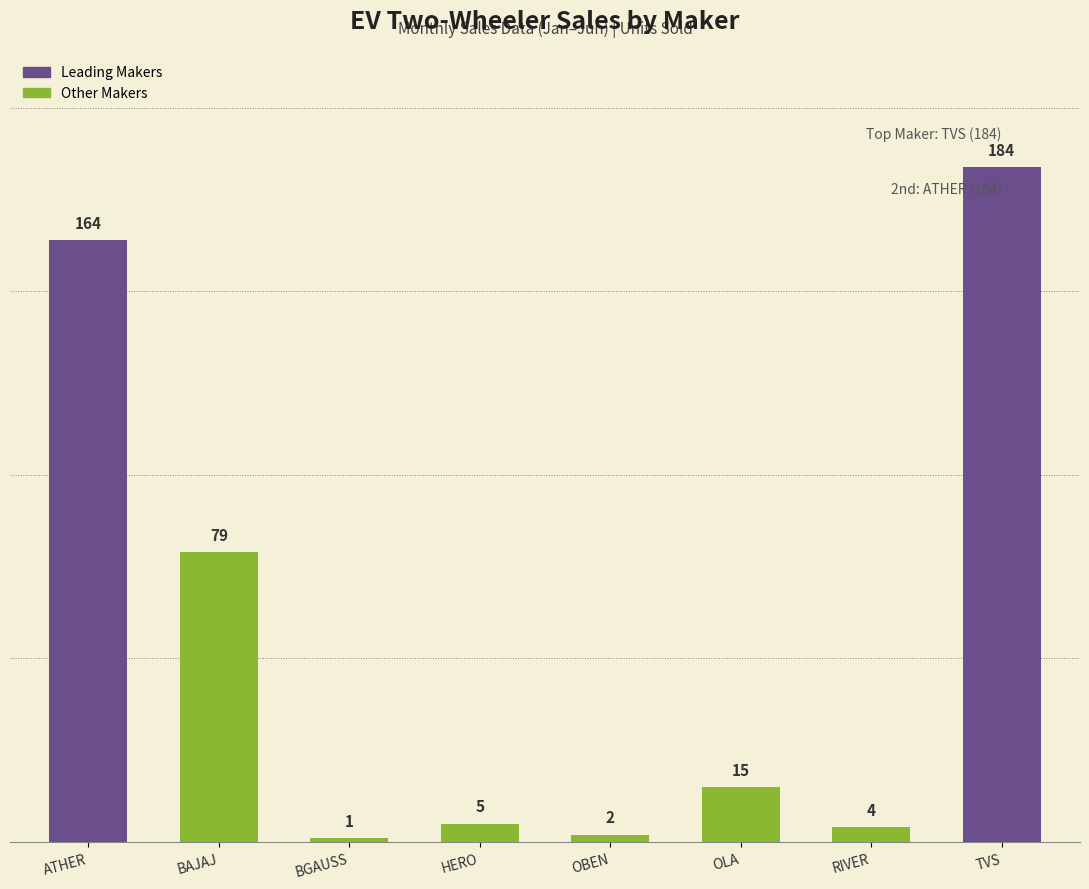

The value at RIVER is 4. True or false?

True